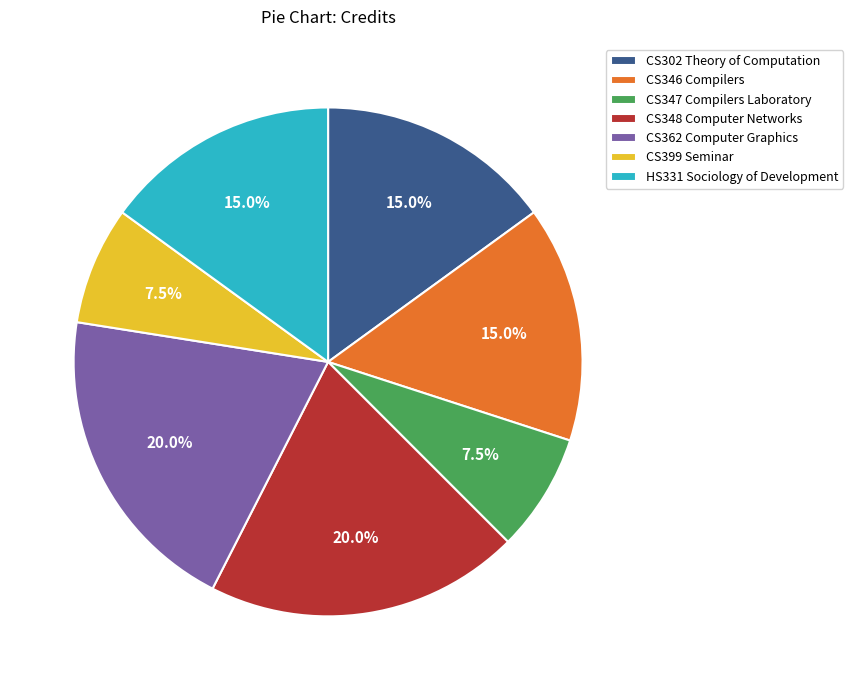

True or false: CS348 Computer Networks accounts for 20% of the total.

True